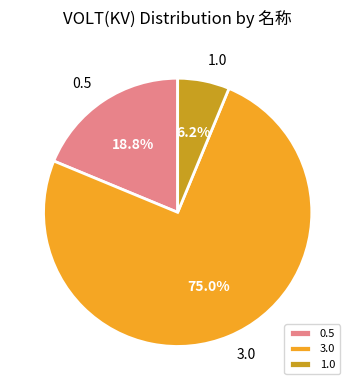

Count the number of slices in the pie.

3